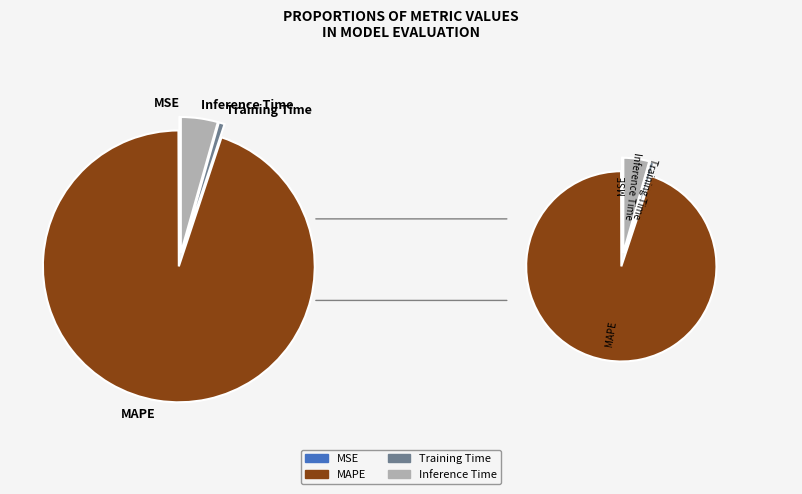

How many slices are in this pie chart?

4